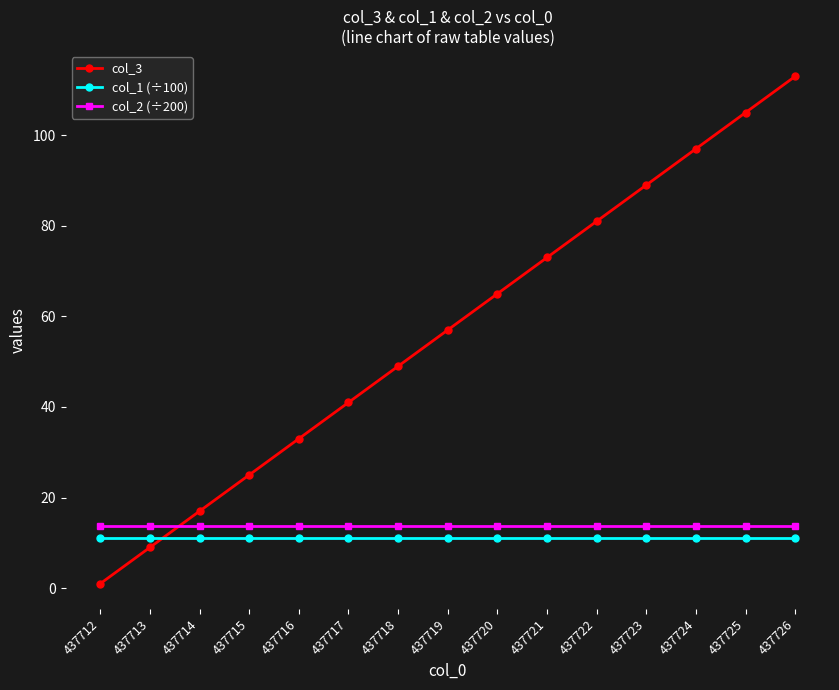

Which series has the largest range (max minus min)?

col_3